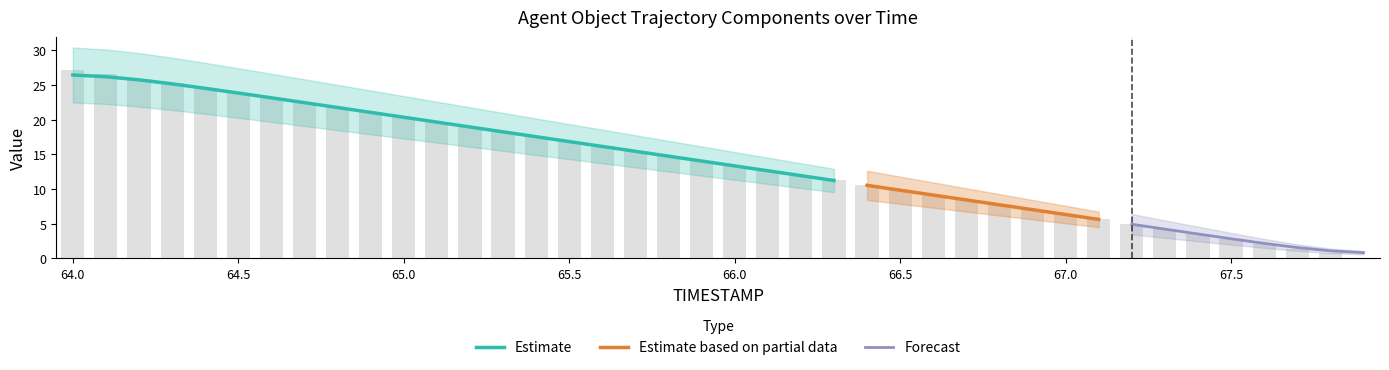

What position from the left is 65.1?

12